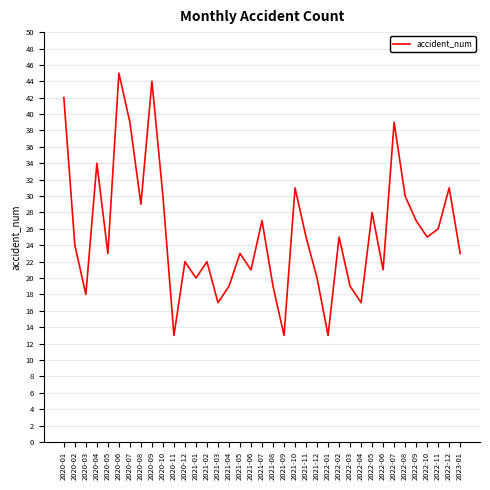

What is the difference between the maximum and minimum values?

32